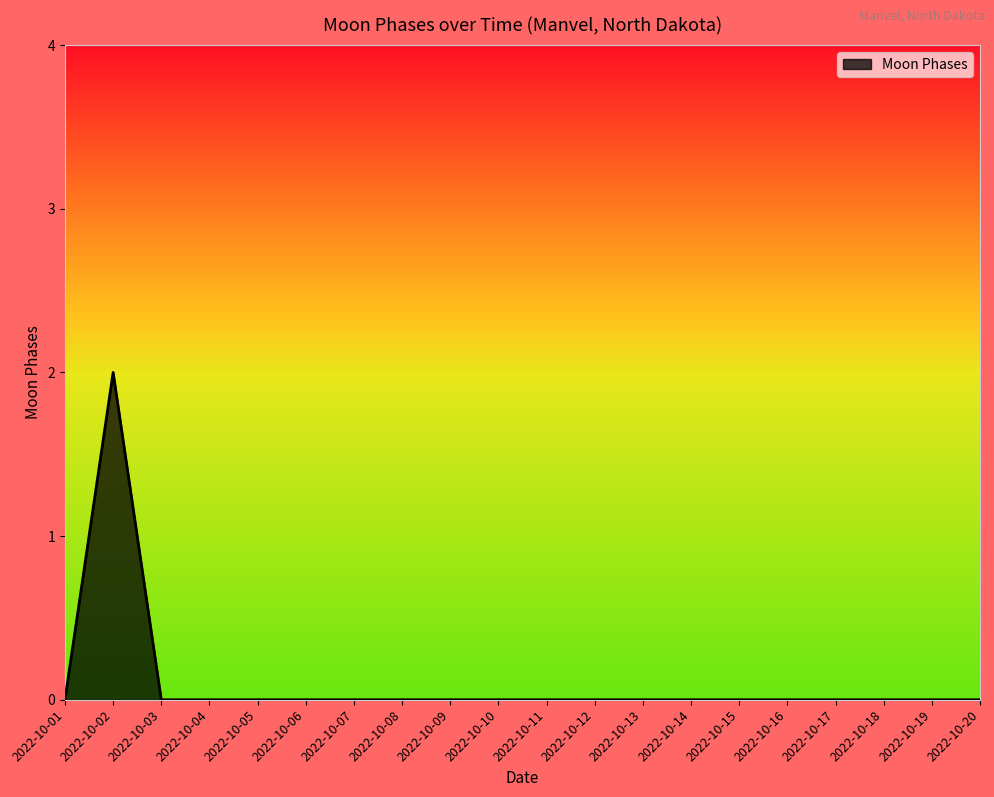

The chart shows a value of 0 at 2022-10-04. True or false?

True